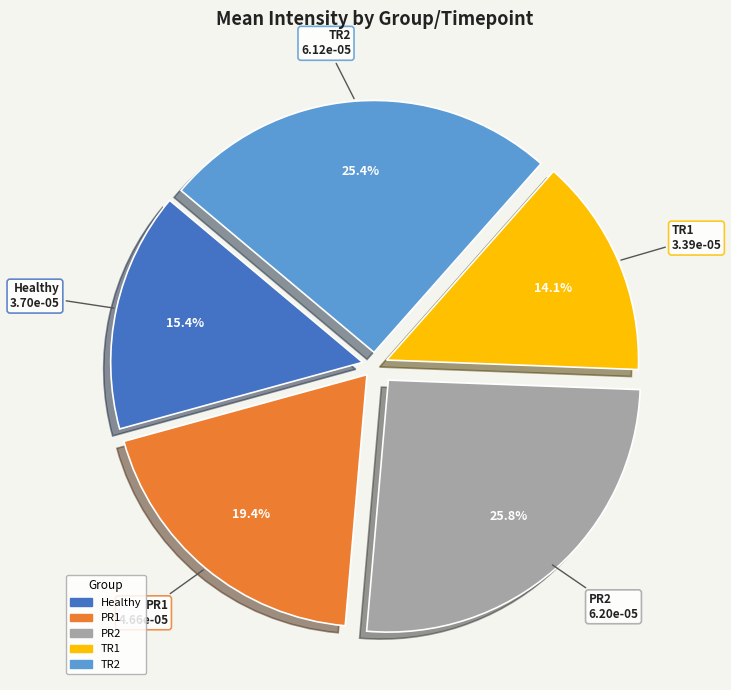

Which has a higher value, Healthy or PR2?

PR2